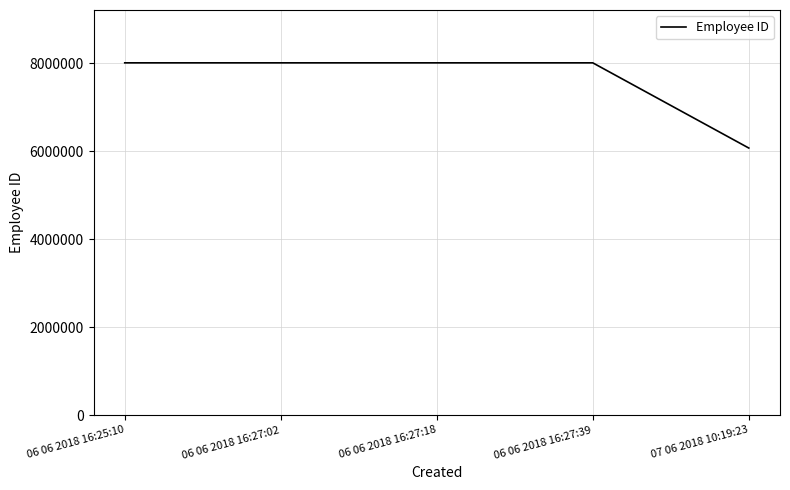

What is the smallest value displayed?

6068132